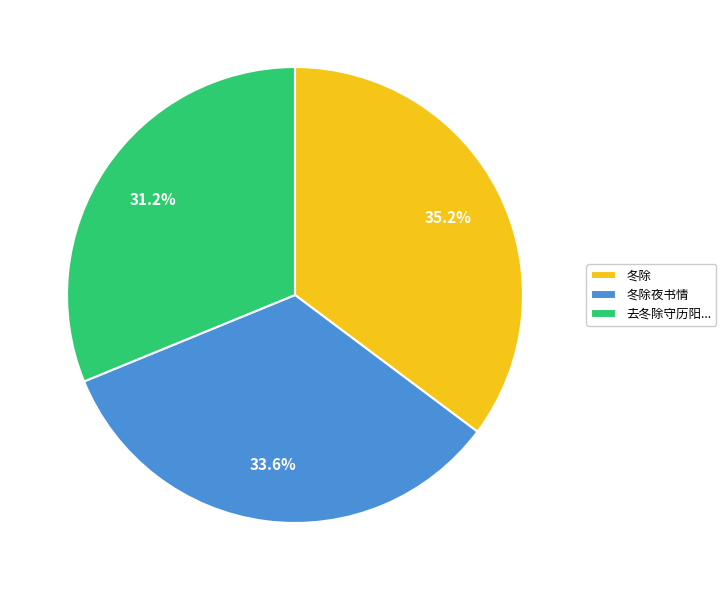

How many slices are in this pie chart?

3